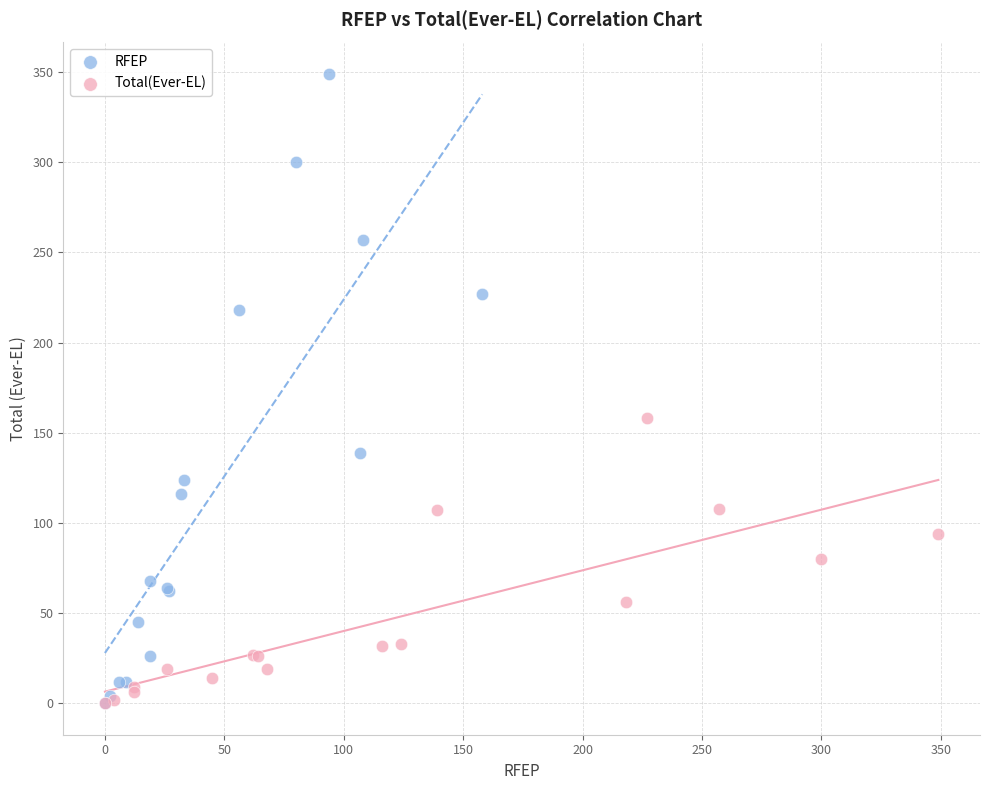

What are all the series names shown in the legend?

RFEP, Total(Ever-EL)